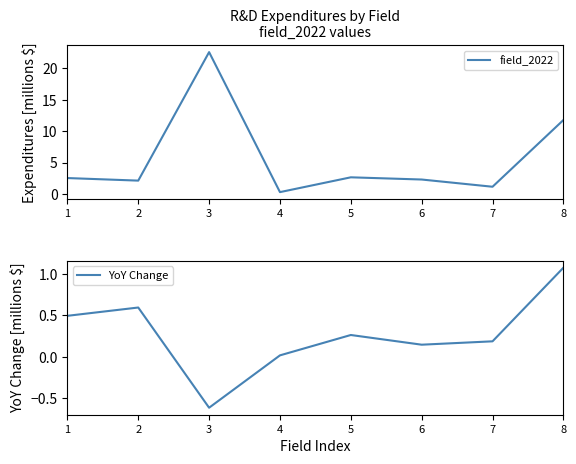

How many lines are shown in the chart?

2